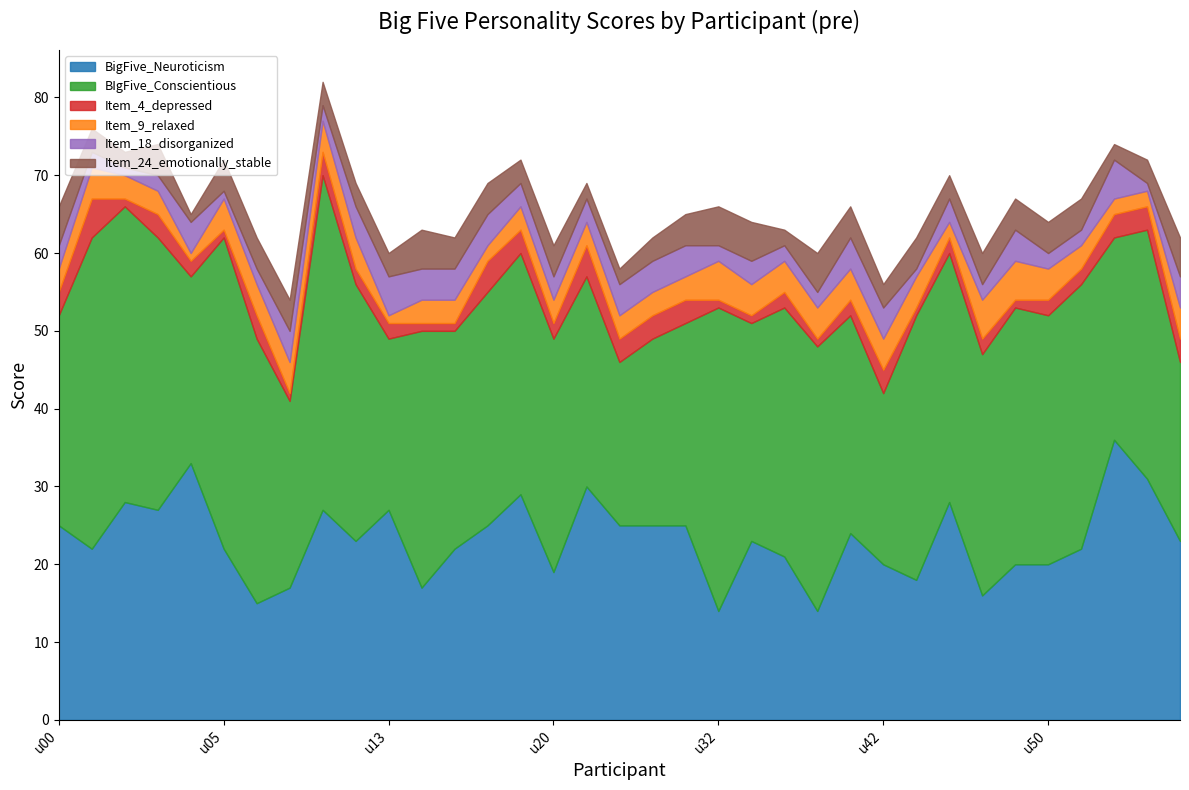

Reading left to right, transcribe all the data shown in this chart.

BigFive_Neuroticism: u00=25	u01=22	u02=28	u03=27	u04=33	u05=22	u07=15	u09=17	u10=27	u12=23	u13=27	u14=17	u15=22	u17=25	u19=29	u20=19	u23=30	u24=25	u27=25	u31=25	u32=14	u34=23	u35=21	u36=14	u39=24	u42=20	u44=18	u46=28	u47=16	u49=20	u50=20	u51=22	u53=36	u58=31	u59=23
BIgFive_Conscientious: u00=27	u01=40	u02=38	u03=35	u04=24	u05=40	u07=34	u09=24	u10=43	u12=33	u13=22	u14=33	u15=28	u17=30	u19=31	u20=30	u23=27	u24=21	u27=24	u31=26	u32=39	u34=28	u35=32	u36=34	u39=28	u42=22	u44=34	u46=32	u47=31	u49=33	u50=32	u51=34	u53=26	u58=32	u59=23
Item_4_depressed: u00=3	u01=5	u02=1	u03=3	u04=2	u05=1	u07=3	u09=1	u10=3	u12=2	u13=2	u14=1	u15=1	u17=4	u19=3	u20=2	u23=4	u24=3	u27=3	u31=3	u32=1	u34=1	u35=2	u36=1	u39=2	u42=3	u44=1	u46=2	u47=2	u49=1	u50=2	u51=2	u53=3	u58=3	u59=3
Item_9_relaxed: u00=3	u01=4	u02=3	u03=3	u04=1	u05=4	u07=4	u09=4	u10=4	u12=4	u13=1	u14=3	u15=3	u17=2	u19=3	u20=3	u23=3	u24=3	u27=3	u31=3	u32=5	u34=4	u35=4	u36=4	u39=4	u42=4	u44=4	u46=2	u47=5	u49=5	u50=4	u51=3	u53=2	u58=2	u59=4
Item_18_disorganized: u00=3	u01=2	u02=1	u03=2	u04=4	u05=1	u07=2	u09=4	u10=2	u12=4	u13=5	u14=4	u15=4	u17=4	u19=3	u20=3	u23=3	u24=4	u27=4	u31=4	u32=2	u34=3	u35=2	u36=2	u39=4	u42=4	u44=1	u46=3	u47=2	u49=4	u50=2	u51=2	u53=5	u58=1	u59=4
Item_24_emotionally_stable: u00=5	u01=3	u02=2	u03=4	u04=1	u05=4	u07=4	u09=4	u10=3	u12=3	u13=3	u14=5	u15=4	u17=4	u19=3	u20=4	u23=2	u24=2	u27=3	u31=4	u32=5	u34=5	u35=2	u36=5	u39=4	u42=3	u44=4	u46=3	u47=4	u49=4	u50=4	u51=4	u53=2	u58=3	u59=5